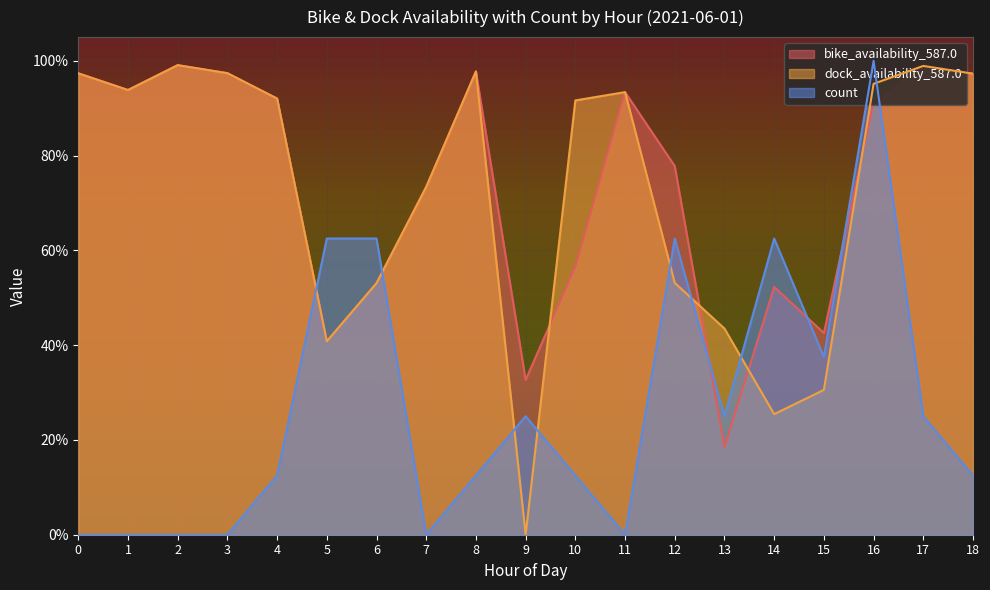

How many data points in count are above 0?

13